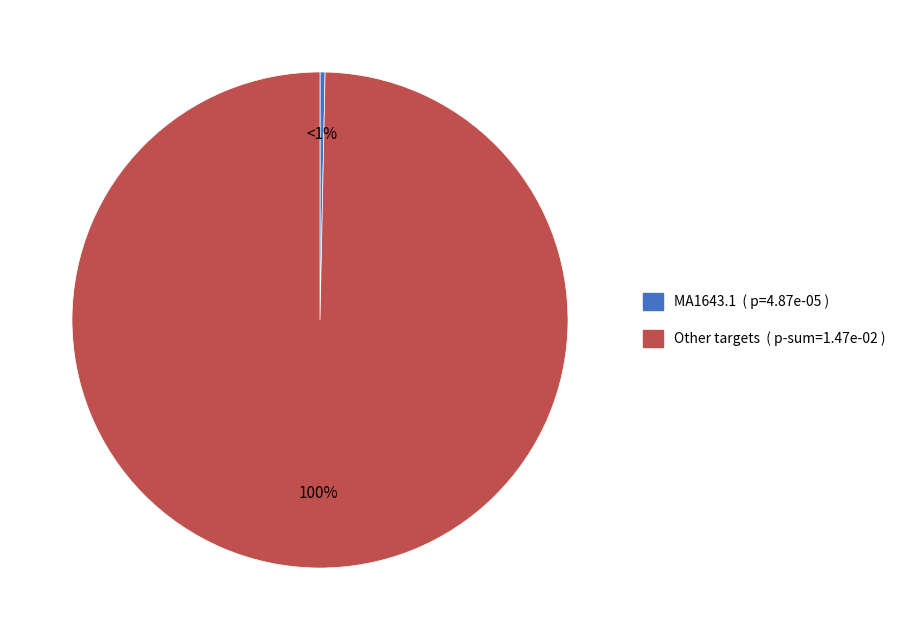

The MA0139.1 slice represents 14% of the pie. True or false?

False